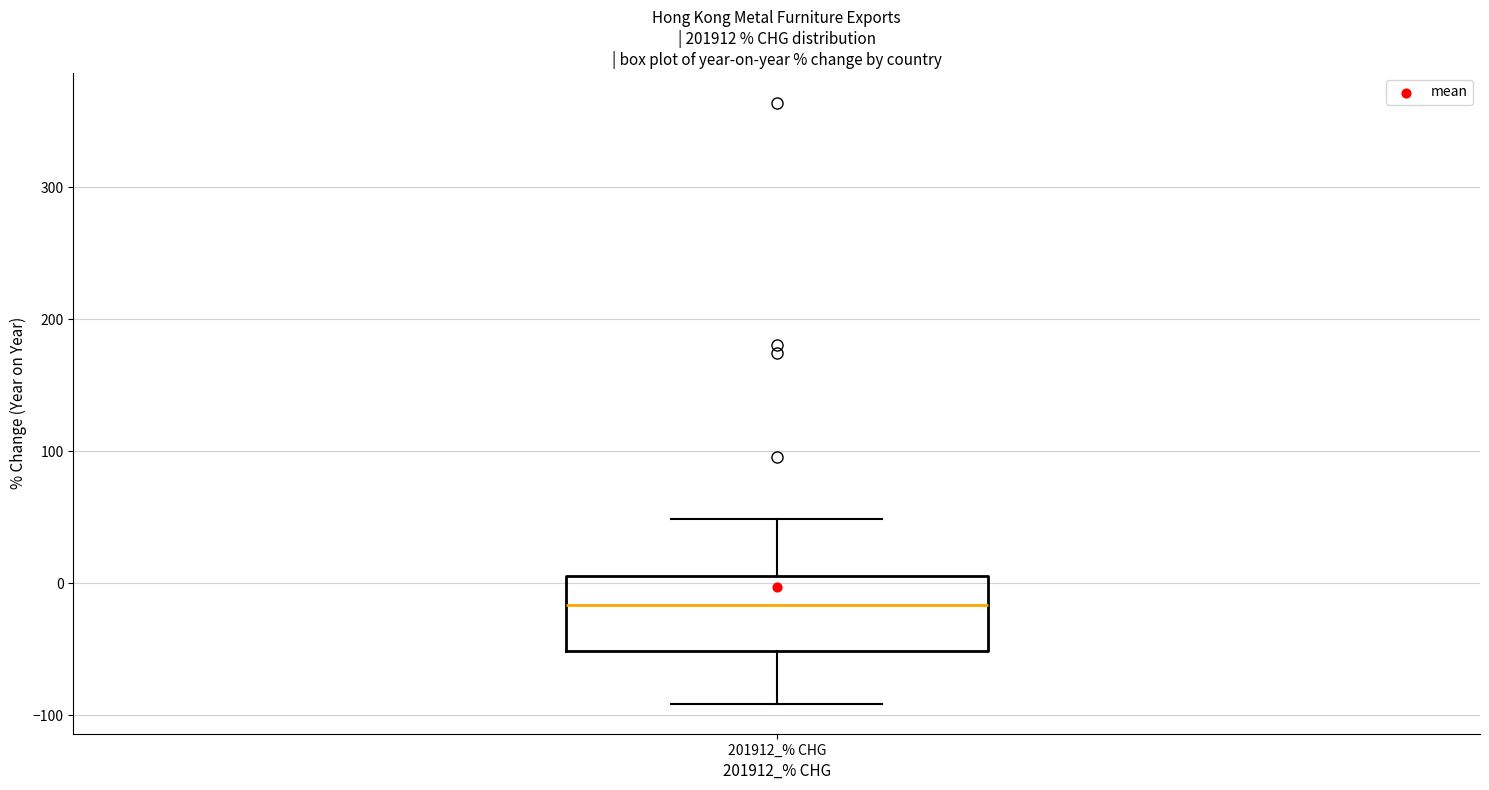

Transcribe this box plot: give where the median line is, the range the box spans, and where the two whiskers end, as read against the y-axis. The values are not printed on the chart, so give them approximately, as read against the axis.

median -20, box -50 to 10, whiskers -90 to 50